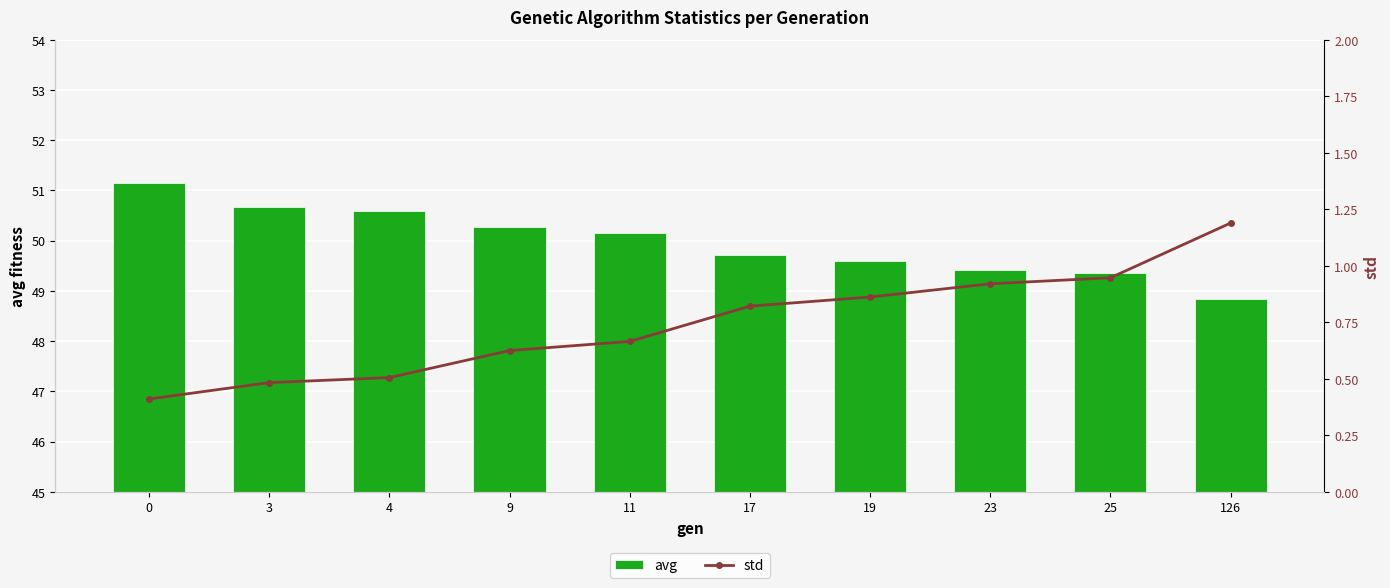

The avg series shows 48.8 at 126. True or false?

True